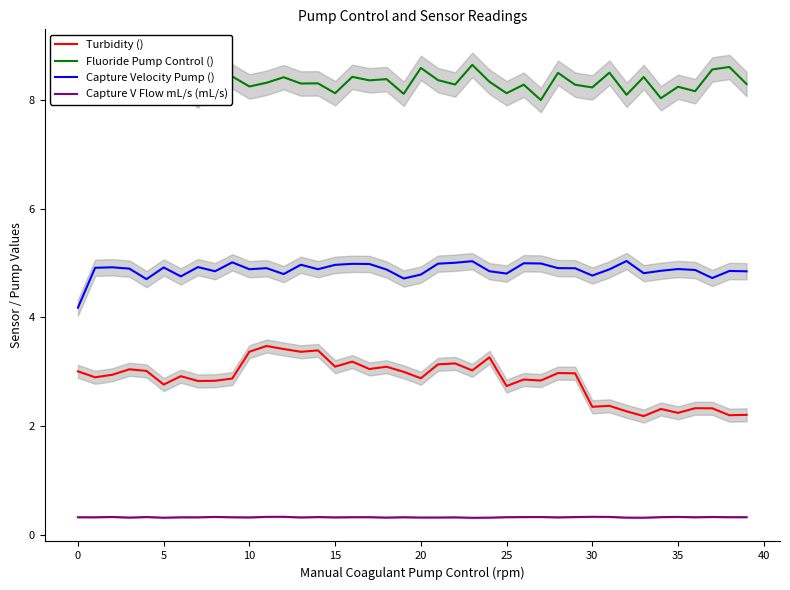

Which series has the largest total across all categories?

Fluoride Pump Control ()